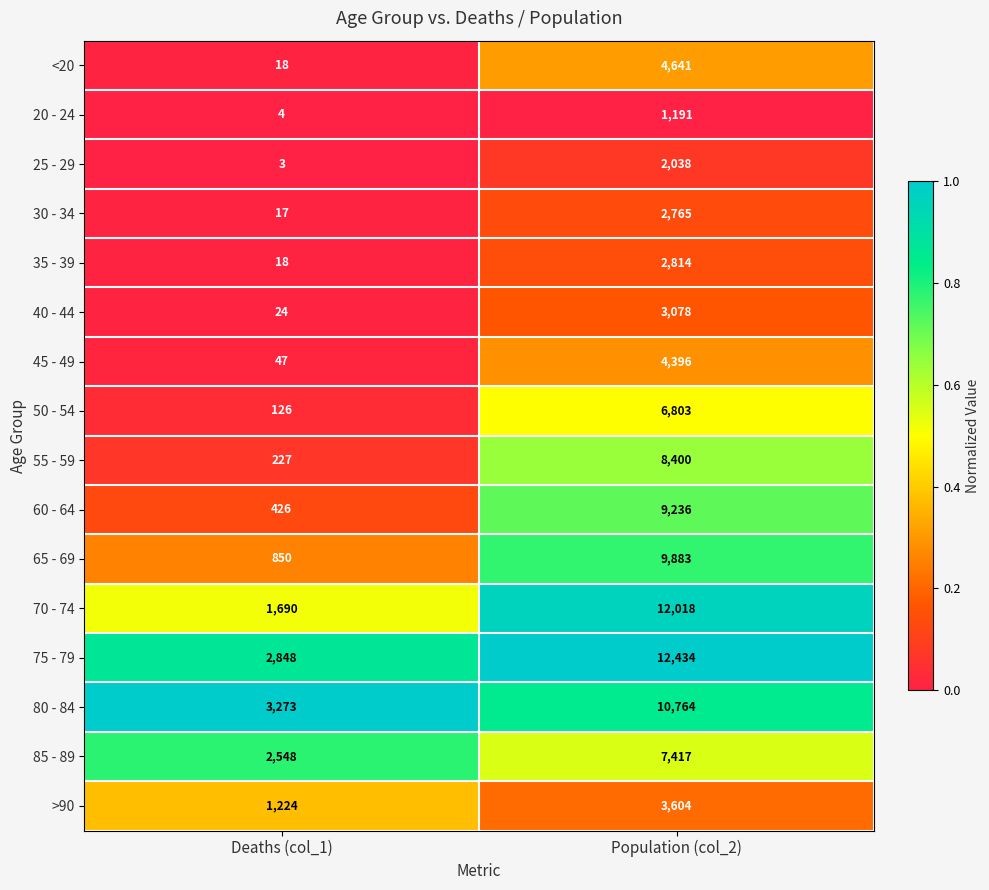

Which series has the largest range (max minus min)?

70 - 74